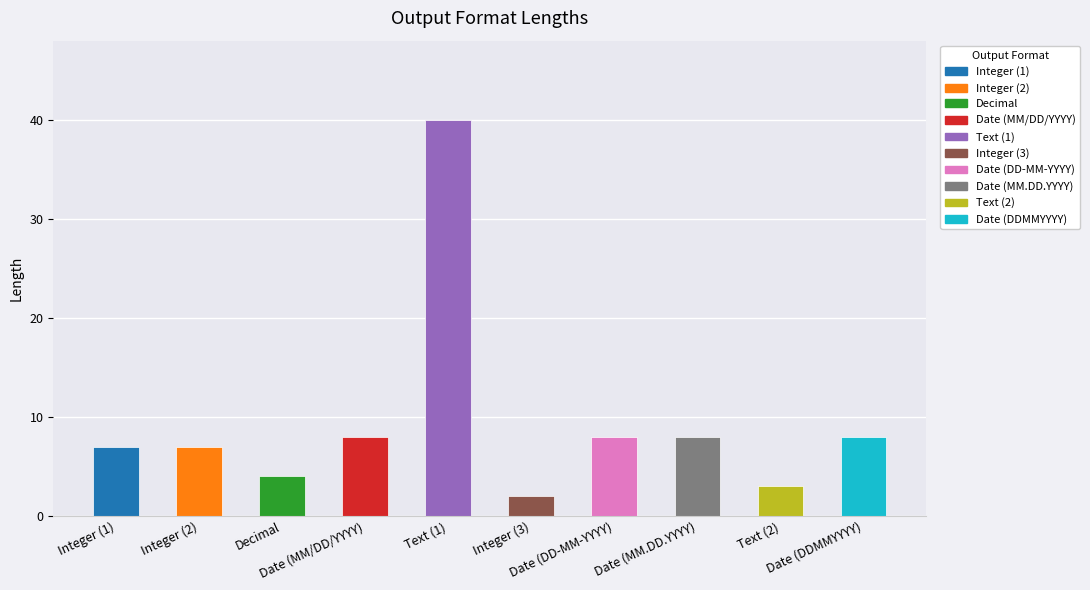

What is the label of the 9th bar from the left?

Text (2)